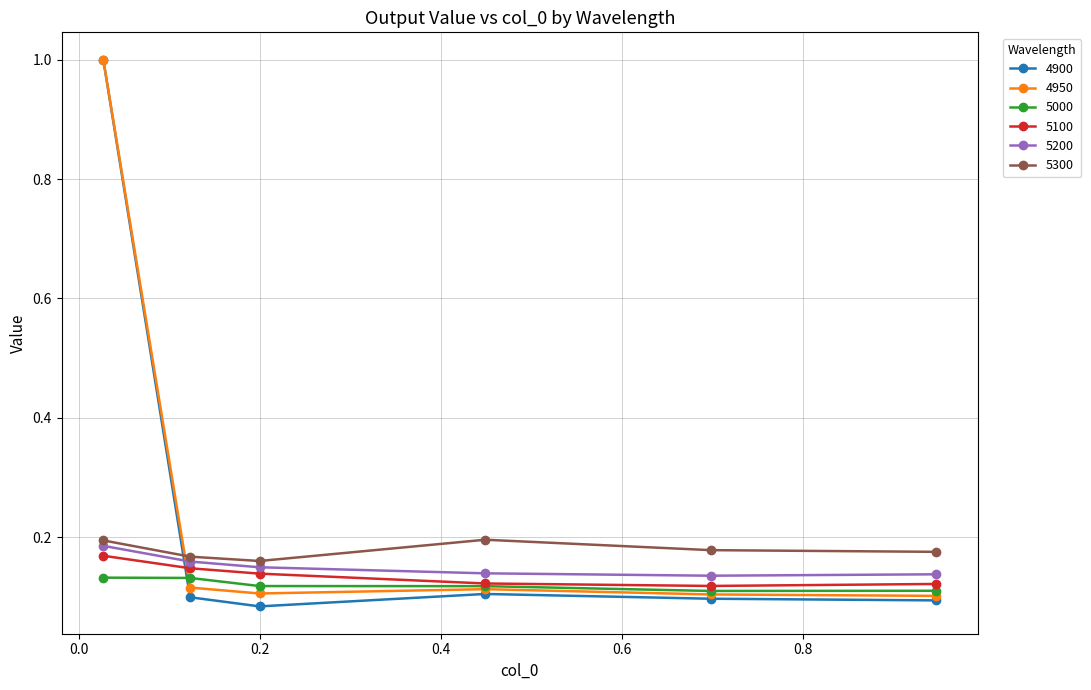

After their last crossing, which series has the higher values: 5300 or 4900?

5300